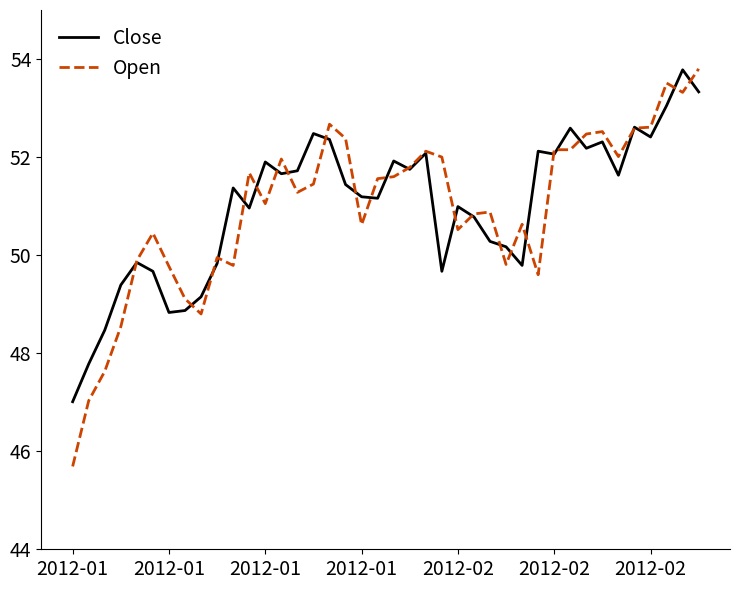

What is the maximum value for Close?

53.8